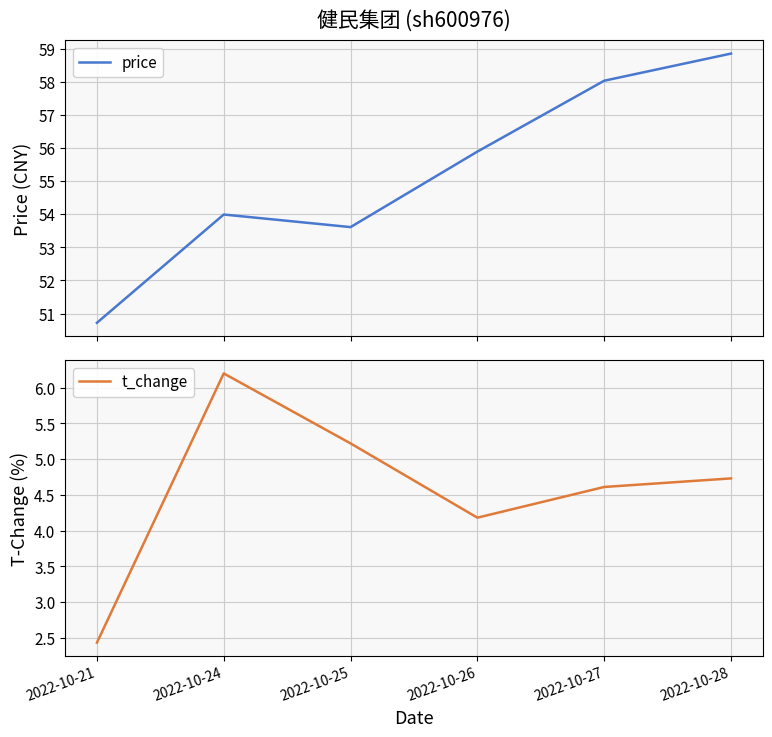

Which series has the widest spread of values?

price